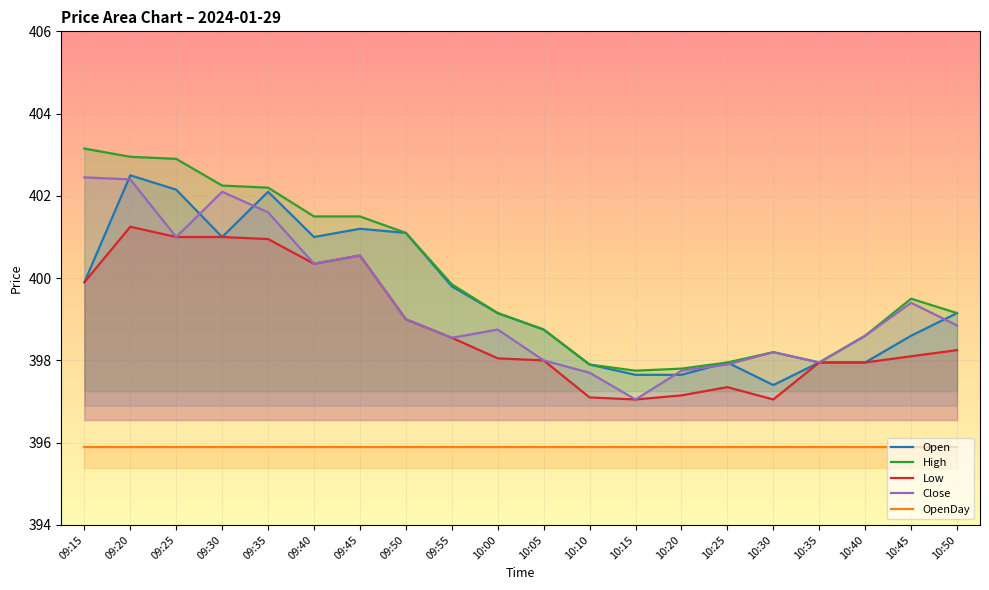

How many times do Open and Close cross each other?

7